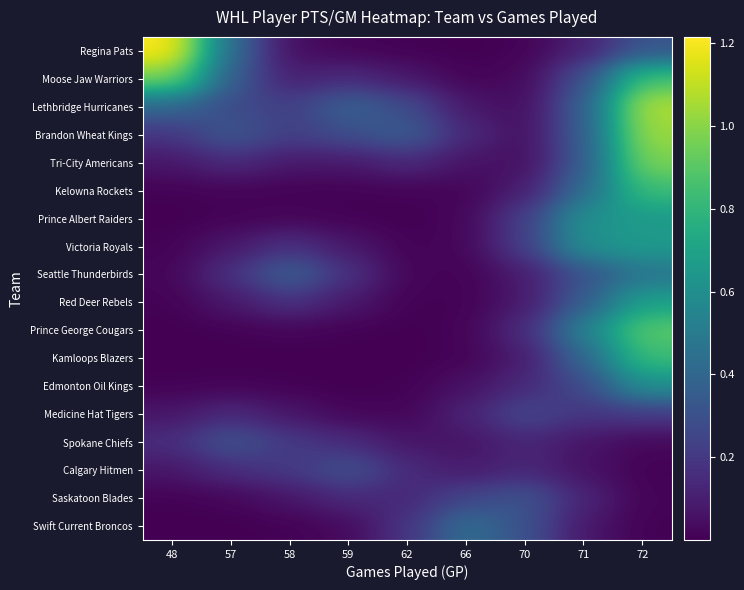

Reading left to right, transcribe all the data shown in this chart.

Regina Pats: 48=1.2	57=0.4	58=0.0	59=0.0	62=0.0	66=0.0	70=0.0	71=0.1	72=0.3
Moose Jaw Warriors: 48=1.0	57=0.4	58=0.1	59=0.1	62=0.1	66=0.0	70=0.0	71=0.3	72=0.9
Lethbridge Hurricanes: 48=0.4	57=0.3	58=0.2	59=0.4	62=0.3	66=0.1	70=0.0	71=0.4	72=1.1
Brandon Wheat Kings: 48=0.2	57=0.3	58=0.2	59=0.3	62=0.4	66=0.1	70=0.0	71=0.4	72=1.0
Tri-City Americans: 48=0.1	57=0.1	58=0.1	59=0.1	62=0.1	66=0.1	70=0.0	71=0.3	72=1.0
Kelowna Rockets: 48=0.0	57=0.0	58=0.0	59=0.0	62=0.0	66=0.0	70=0.1	71=0.4	72=0.8
Prince Albert Raiders: 48=0.0	57=0.0	58=0.0	59=0.0	62=0.0	66=0.0	70=0.2	71=0.6	72=0.7
Victoria Royals: 48=0.0	57=0.1	58=0.2	59=0.1	62=0.0	66=0.0	70=0.2	71=0.6	72=0.7
Seattle Thunderbirds: 48=0.0	57=0.2	58=0.4	59=0.2	62=0.0	66=0.0	70=0.1	71=0.3	72=0.5
Red Deer Rebels: 48=0.0	57=0.1	58=0.2	59=0.1	62=0.0	66=0.0	70=0.1	71=0.4	72=0.7
Prince George Cougars: 48=0.0	57=0.0	58=0.0	59=0.0	62=0.0	66=0.0	70=0.2	71=0.5	72=0.9
Kamloops Blazers: 48=0.0	57=0.0	58=0.0	59=0.0	62=0.0	66=0.0	70=0.1	71=0.4	72=0.8
Edmonton Oil Kings: 48=0.0	57=0.0	58=0.0	59=0.0	62=0.0	66=0.1	70=0.1	71=0.3	72=0.6
Medicine Hat Tigers: 48=0.1	57=0.1	58=0.1	59=0.0	62=0.0	66=0.1	70=0.3	71=0.2	72=0.2
Spokane Chiefs: 48=0.2	57=0.3	58=0.2	59=0.2	62=0.1	66=0.1	70=0.1	71=0.1	72=0.0
Calgary Hitmen: 48=0.1	57=0.2	58=0.2	59=0.3	62=0.1	66=0.1	70=0.1	71=0.1	72=0.0
Saskatoon Blades: 48=0.0	57=0.0	58=0.1	59=0.1	62=0.1	66=0.3	70=0.3	71=0.1	72=0.0
Swift Current Broncos: 48=0.0	57=0.0	58=0.0	59=0.0	62=0.2	66=0.4	70=0.3	71=0.1	72=0.0